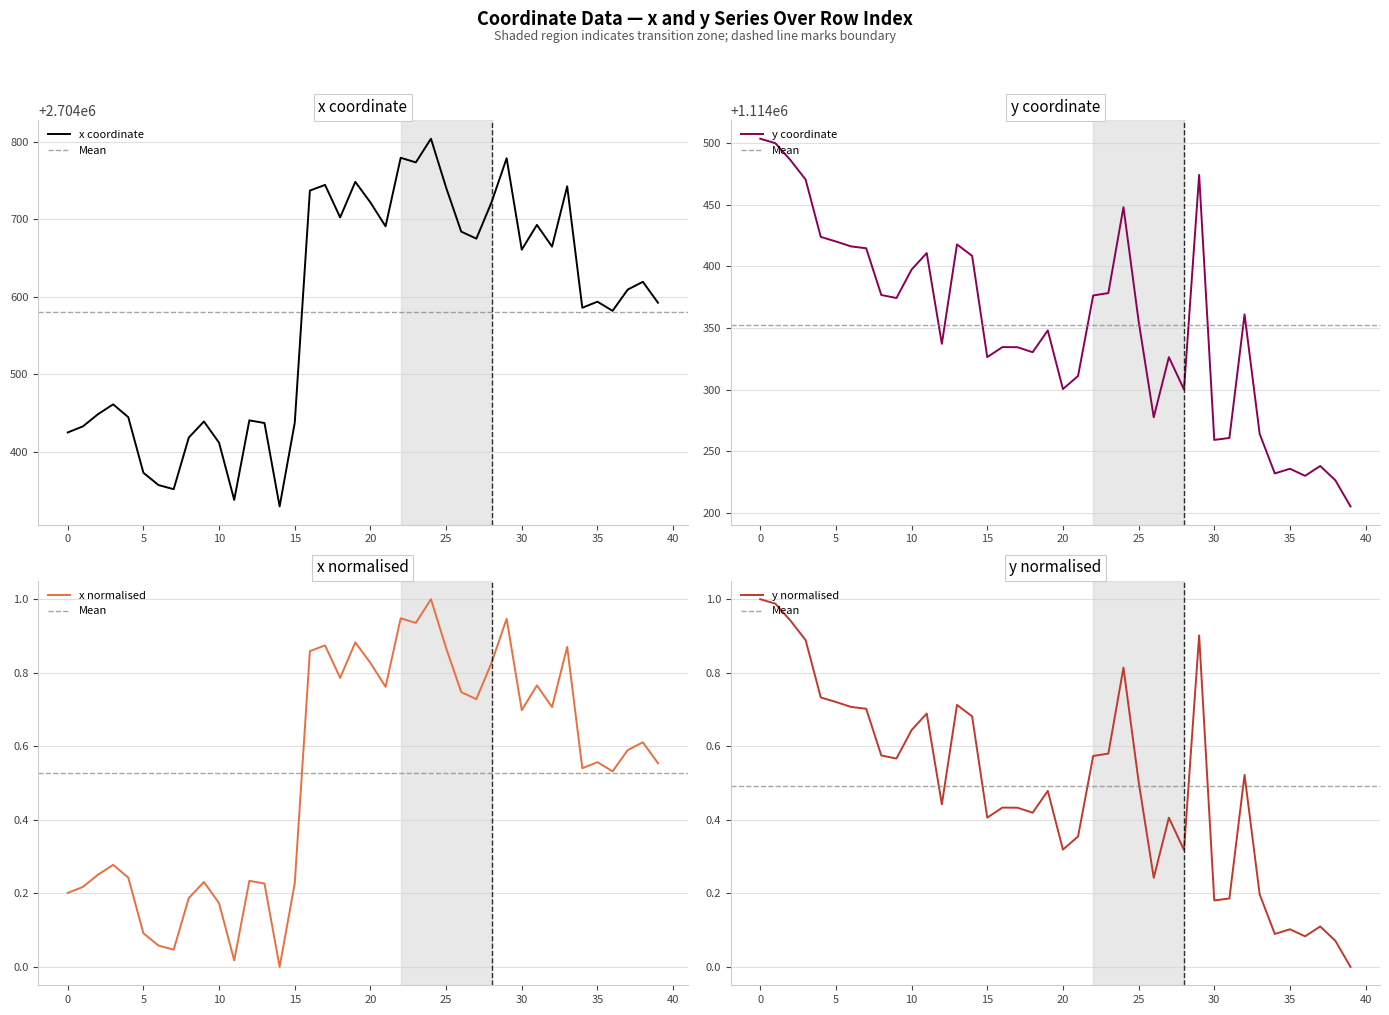

At which label does x first exceed 2704609?

16